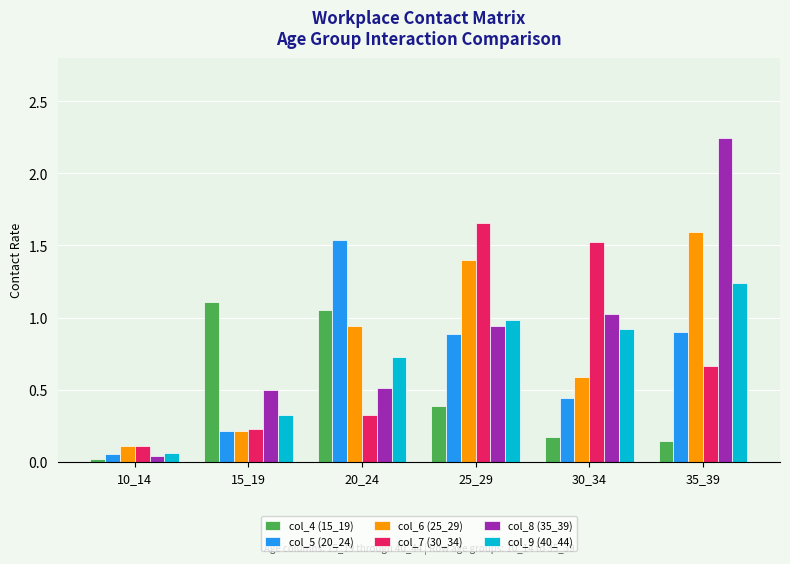

Which series has the largest total across all categories?

col_8 (35_39)